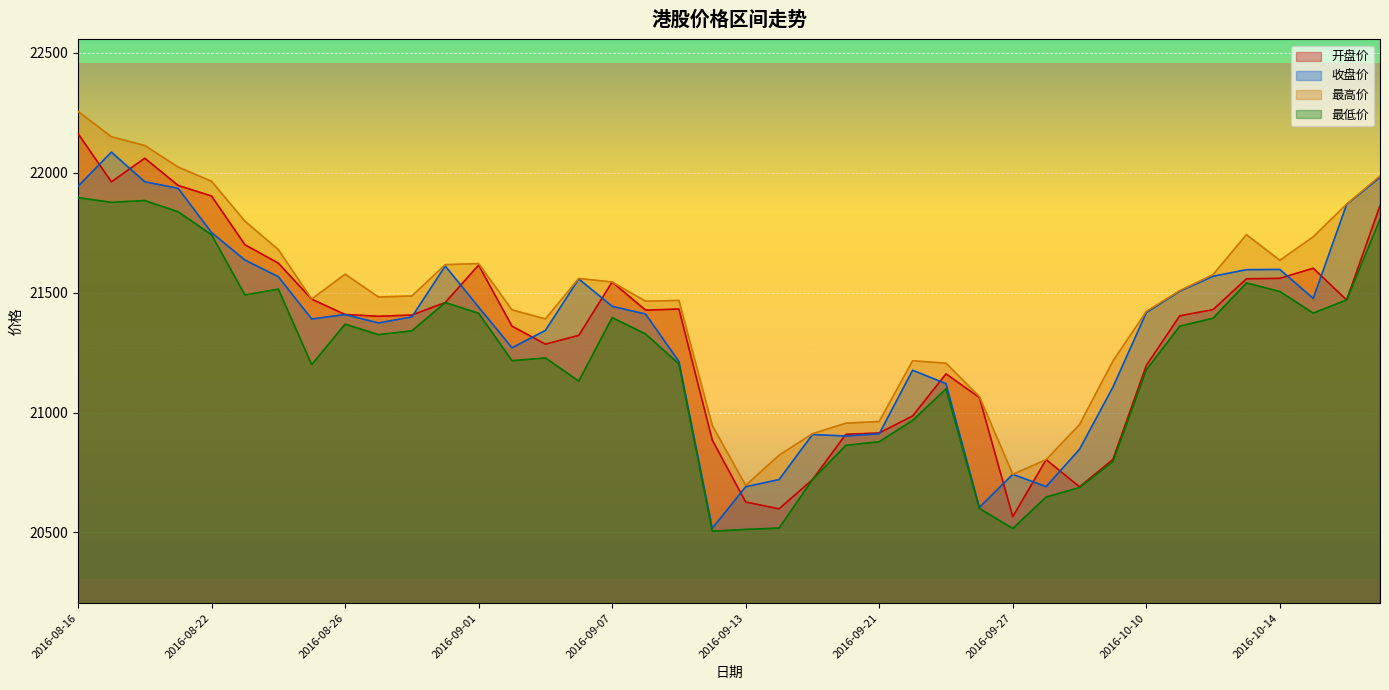

What is the total value across all series at 2016-08-22?

87356.9